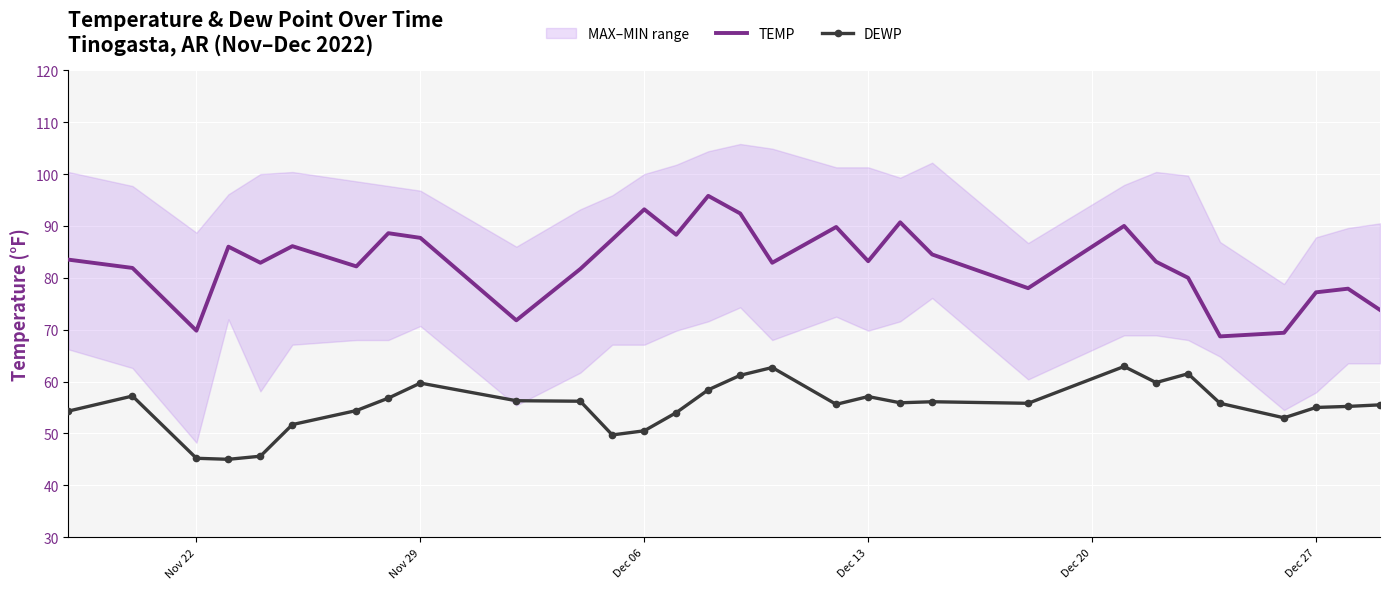

True or false: DEWP and TEMP cross at least once.

False